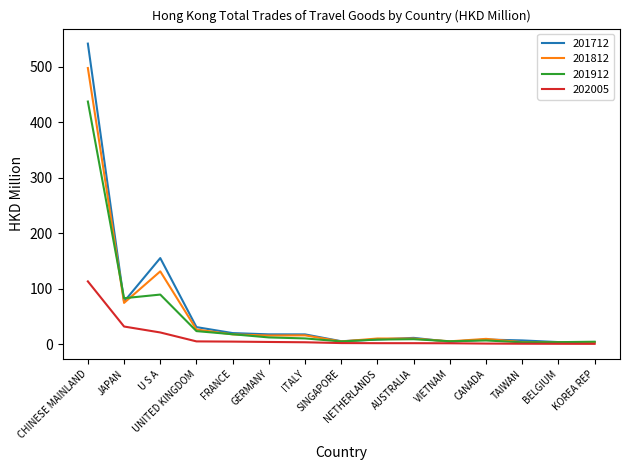

How many lines are shown in the chart?

4